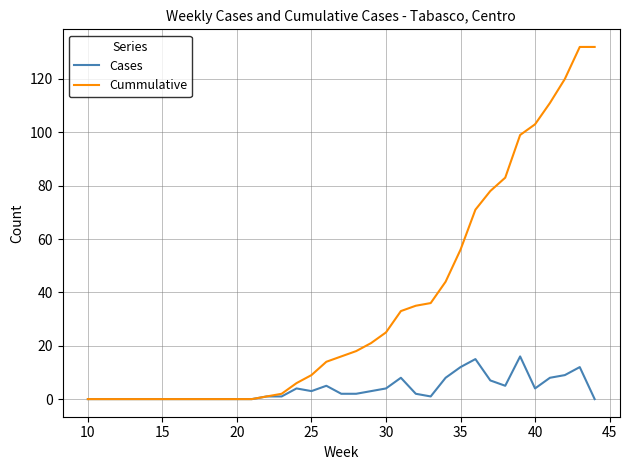

Which series has the largest range (max minus min)?

Cummulative